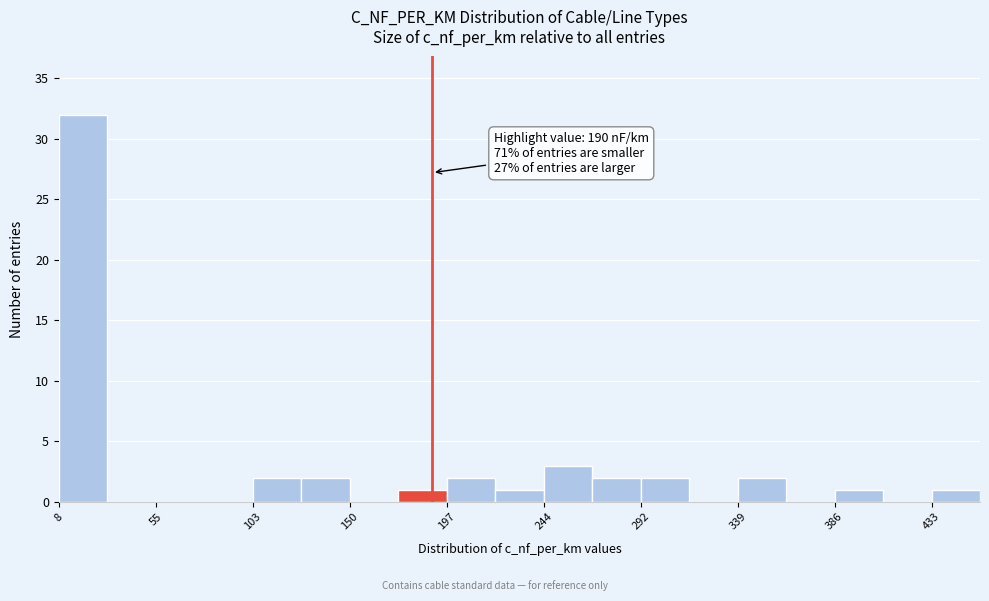

Over which range of the x-axis is the bar tallest?

10 to 30